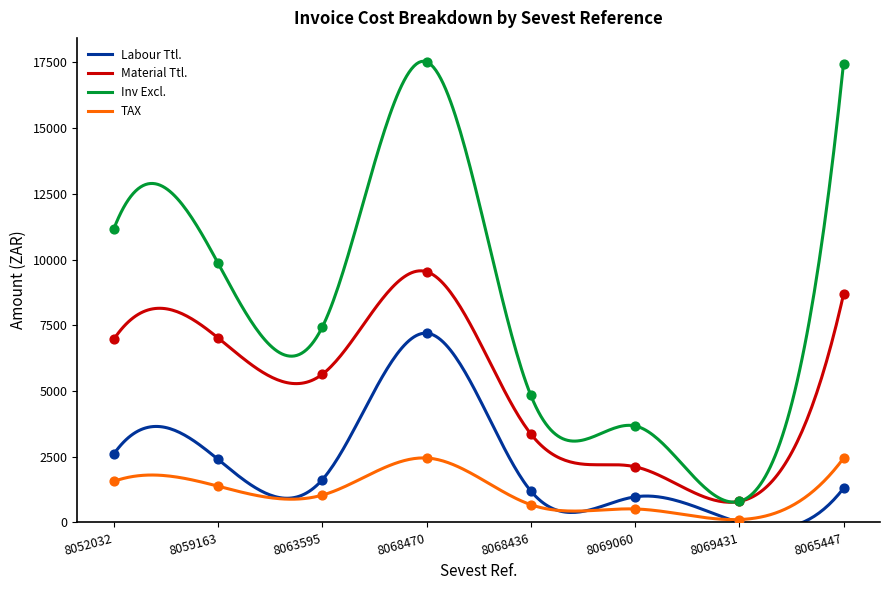

At which category is the sum across all series the highest?

8068470